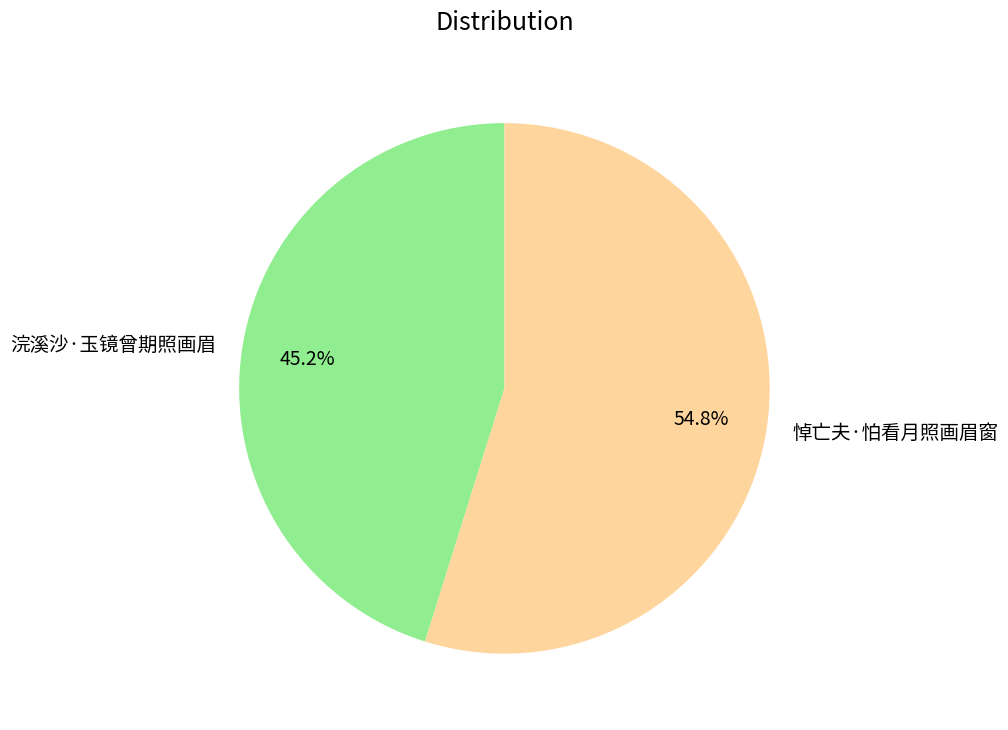

Approximately how many times larger is the value at 悼亡夫·怕看月照画眉窗 compared to 浣溪沙·玉镜曾期照画眉?

1.2